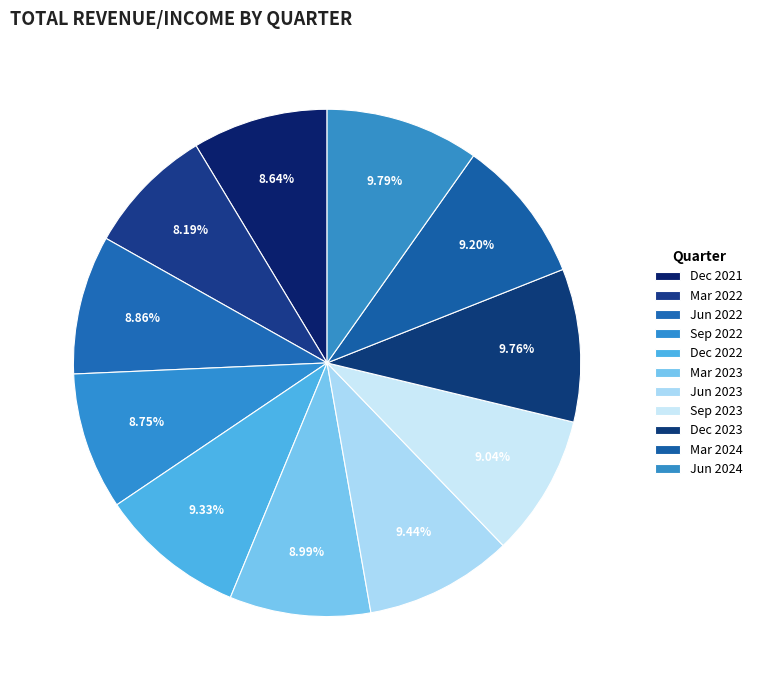

How many segments does this pie chart have?

11